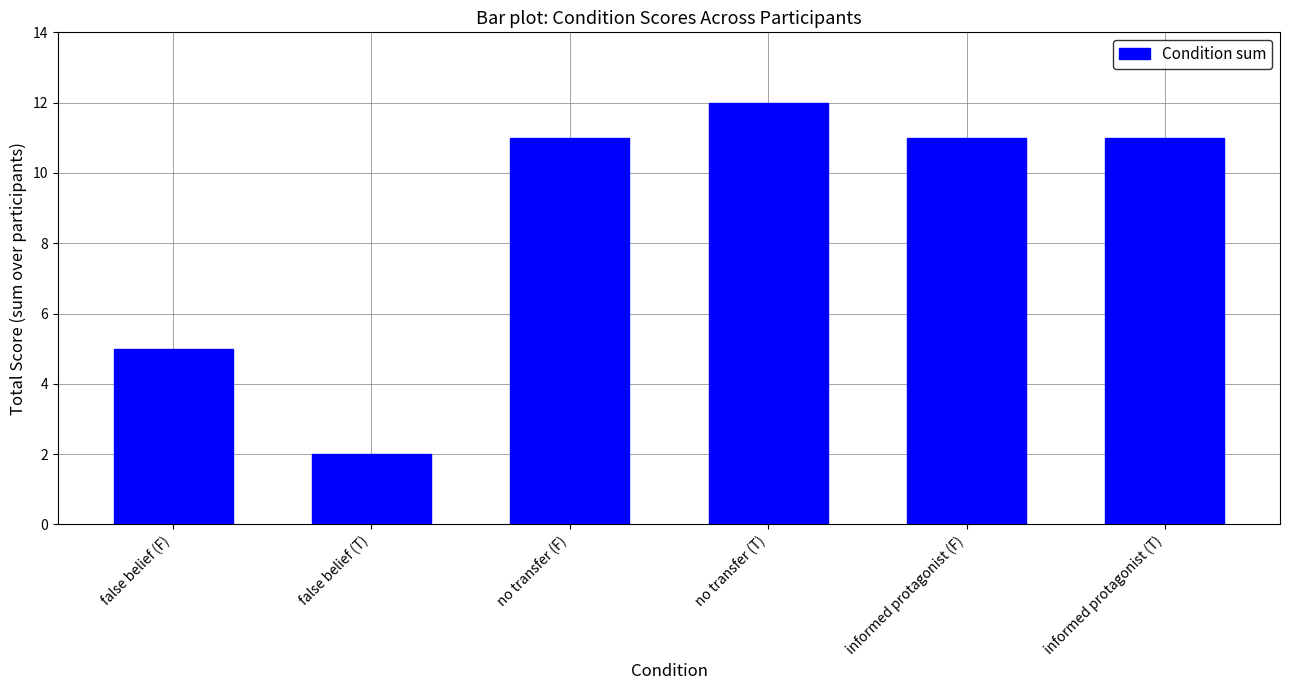

Reading left to right, transcribe all the data shown in this chart.

5	2	11	12	11	11